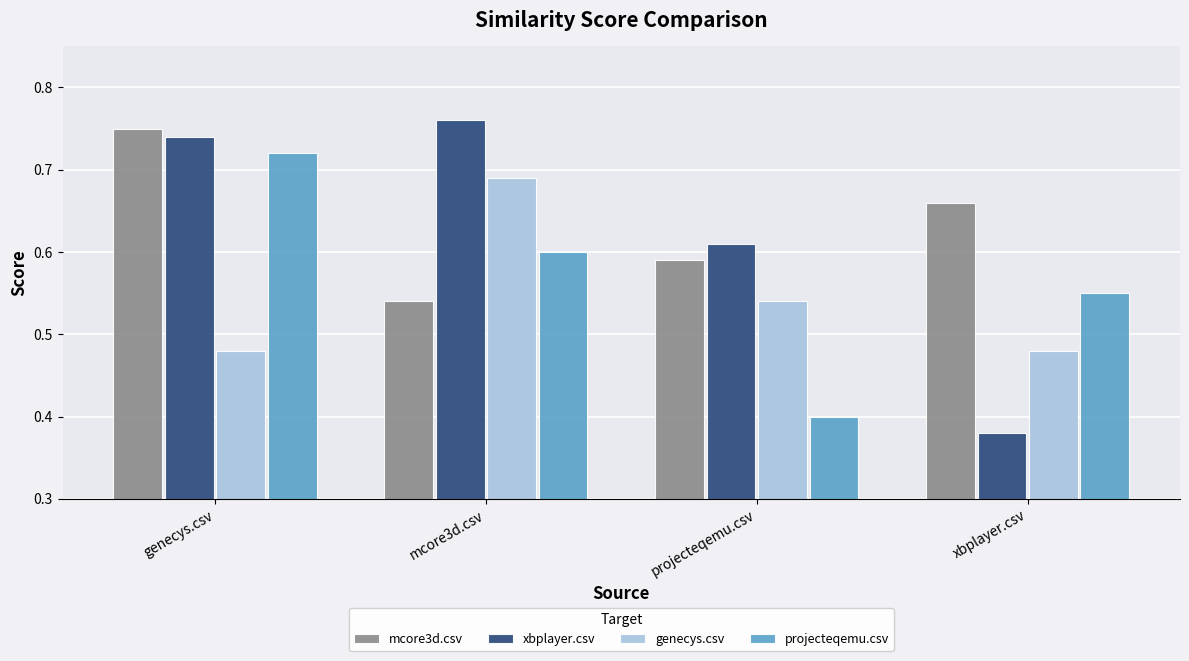

The value of genecys.csv at projecteqemu.csv is 0.9. True or false?

False